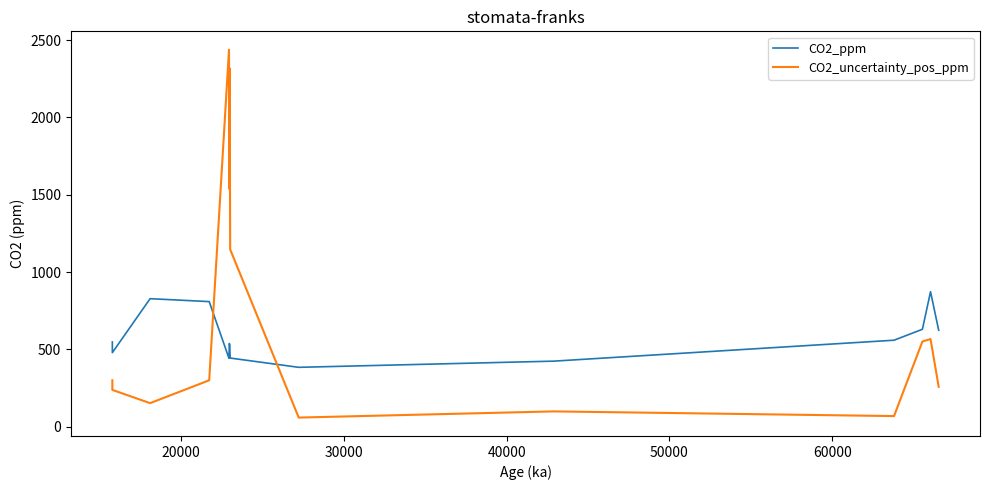

Is this an area chart (filled region under the line)?

No